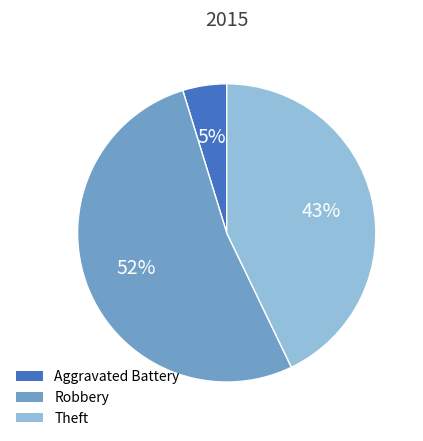

How many segments does this pie chart have?

3